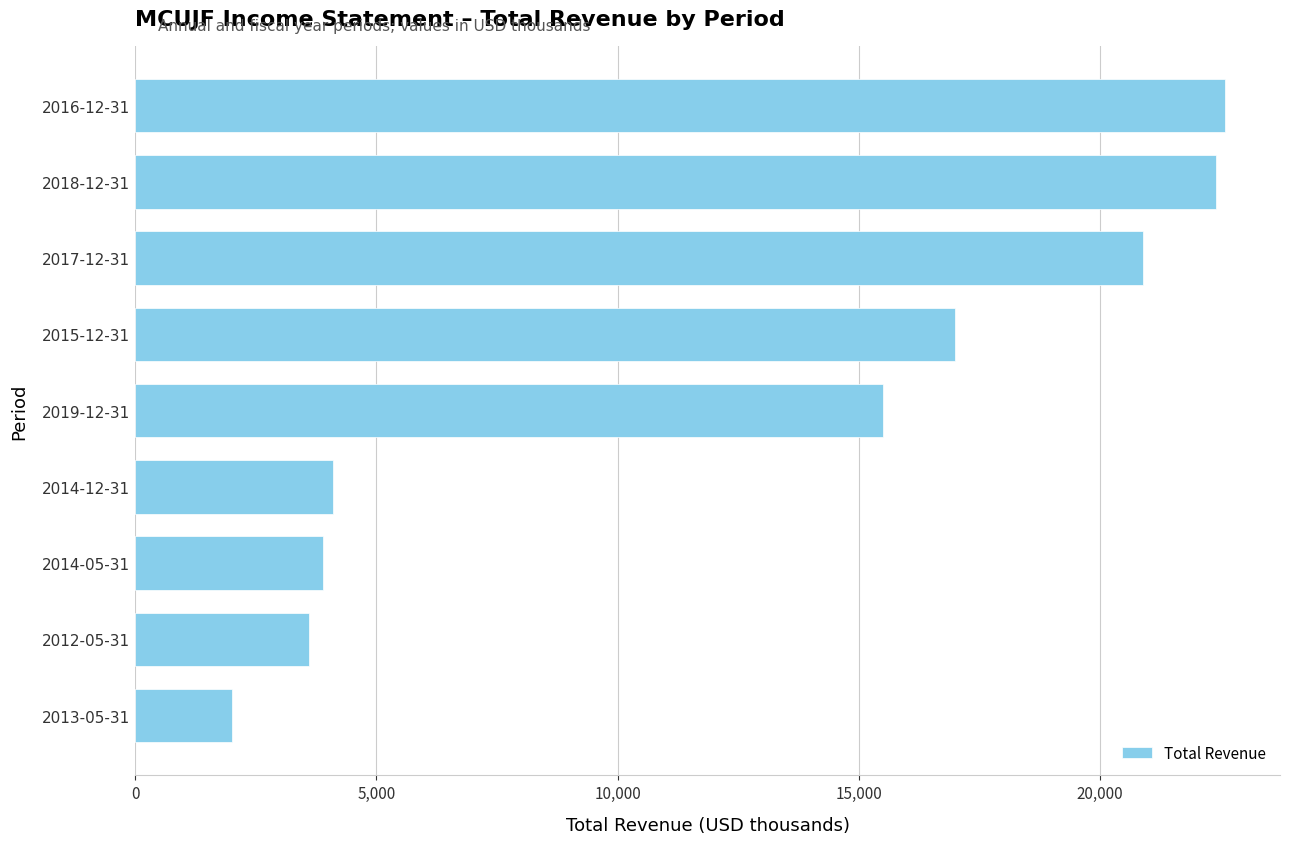

What is the maximum value shown in the chart?

22600